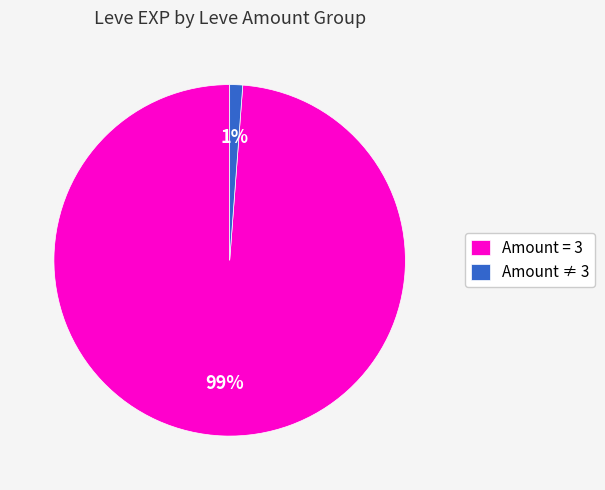

Combined, do Amount ≠ 3 and Amount = 3 account for over 50%?

Yes